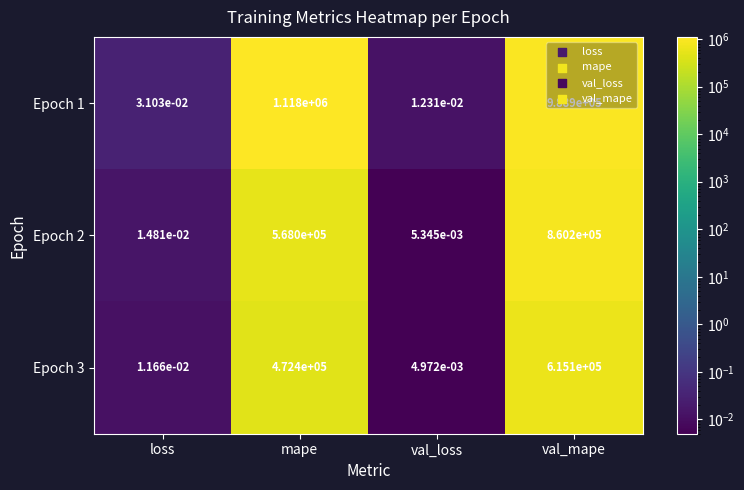

The value of Epoch 1 at val_mape is 377222.9. True or false?

False